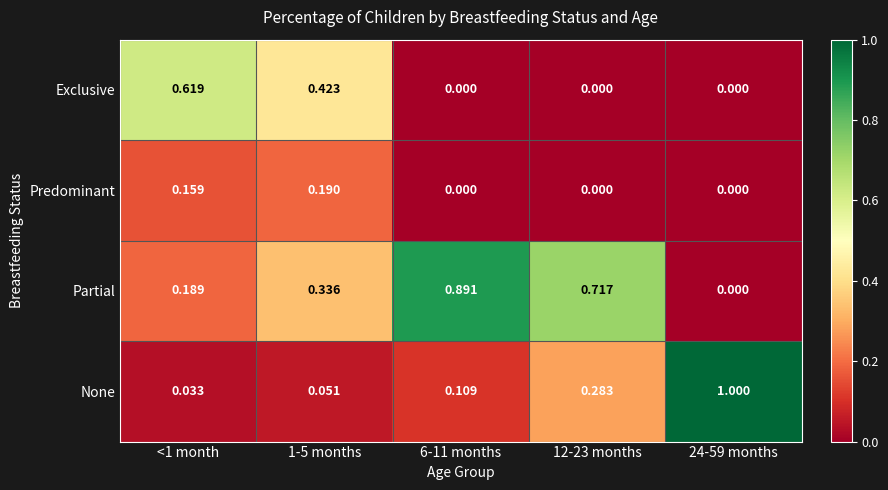

Rank the series at <1 month from highest to lowest value.

Exclusive, Partial, Predominant, None